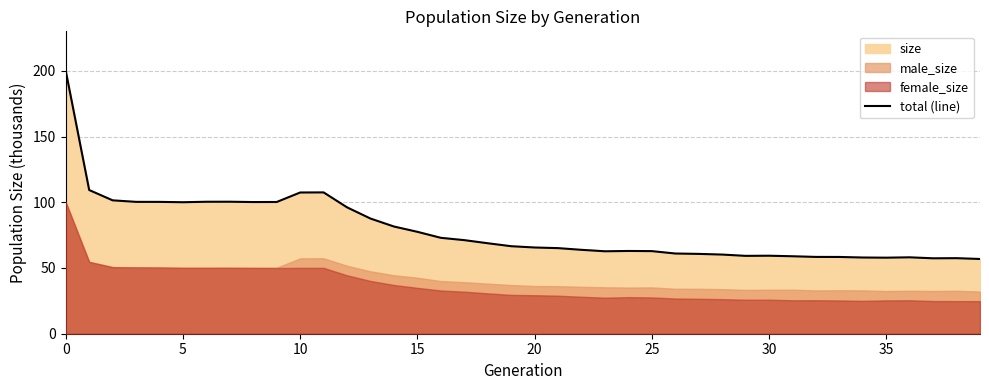

The value at 21 is 85.3. True or false?

False